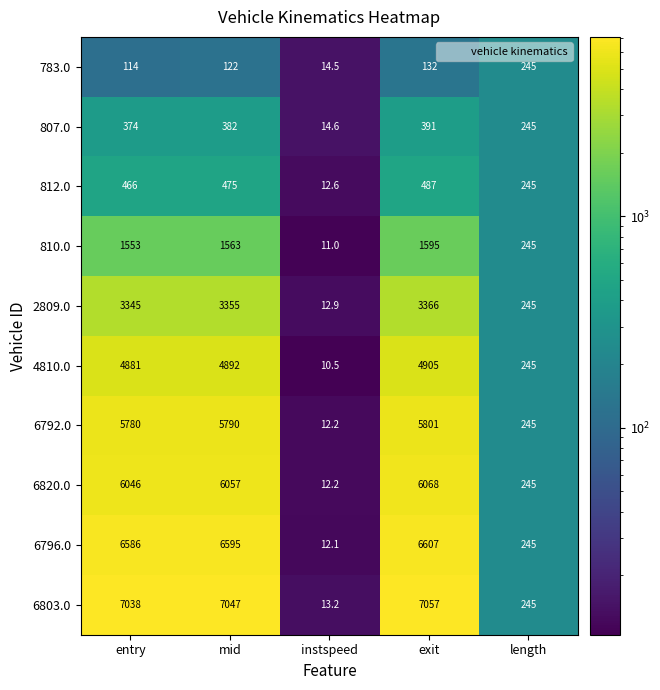

What is the smallest value displayed?

10.5